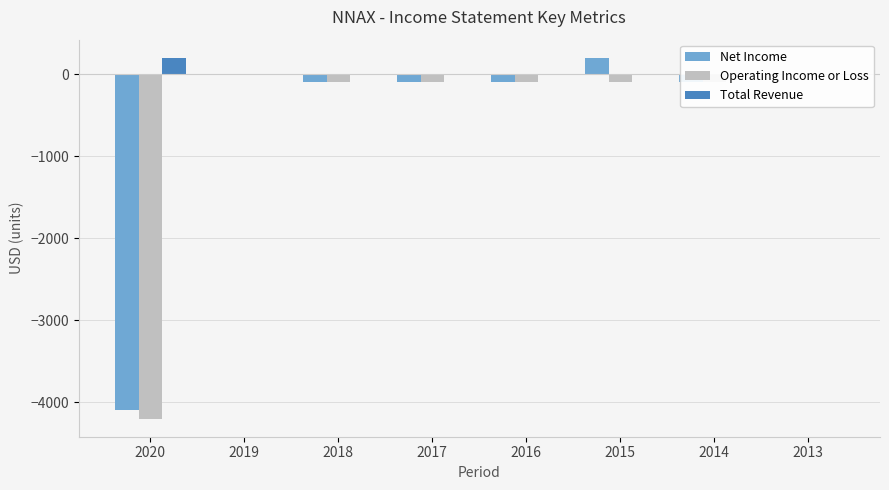

Reading left to right, what are all the values shown in this chart?

Net Income: 2020=-4100	2019=0	2018=-100	2017=-100	2016=-100	2015=200	2014=-100	2013=0
Operating Income or Loss: 2020=-4200	2019=0	2018=-100	2017=-100	2016=-100	2015=-100	2014=-100	2013=0
Total Revenue: 2020=200	2019=0	2018=0	2017=0	2016=0	2015=0	2014=0	2013=0